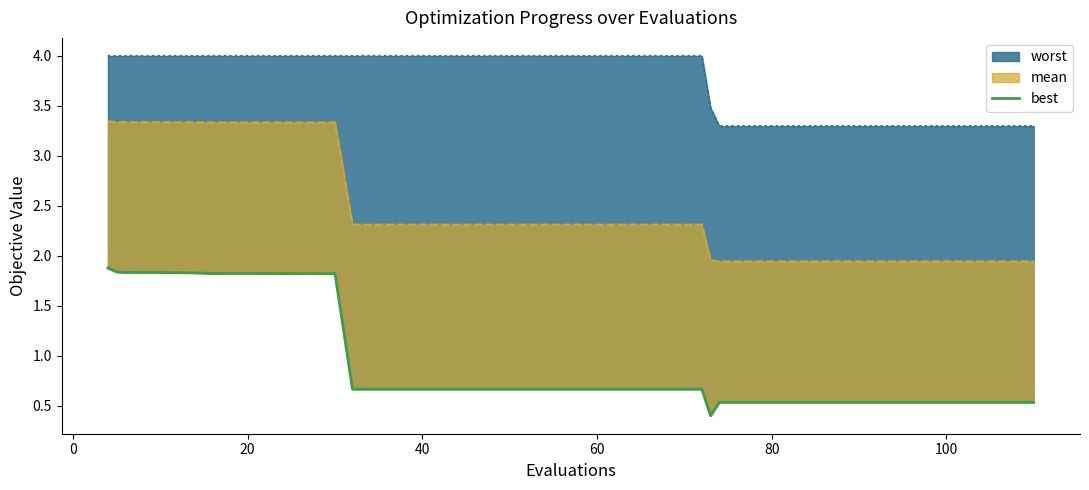

What is the average value?

0.9